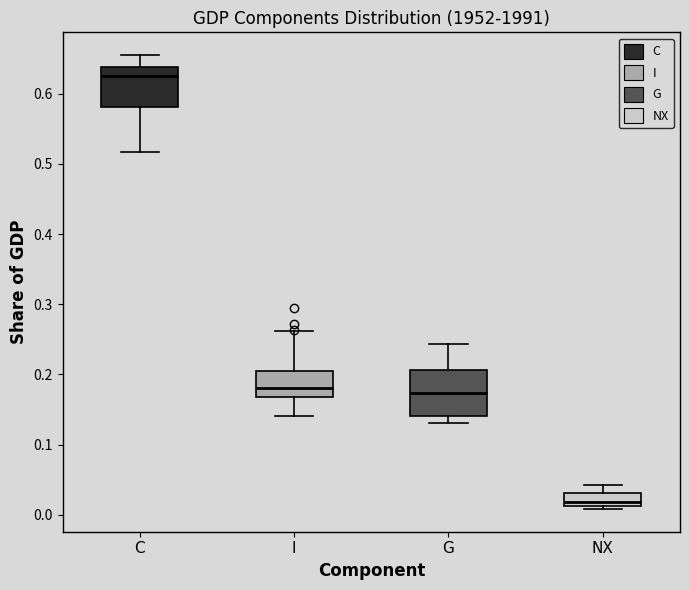

Which box's median line is the highest?

C